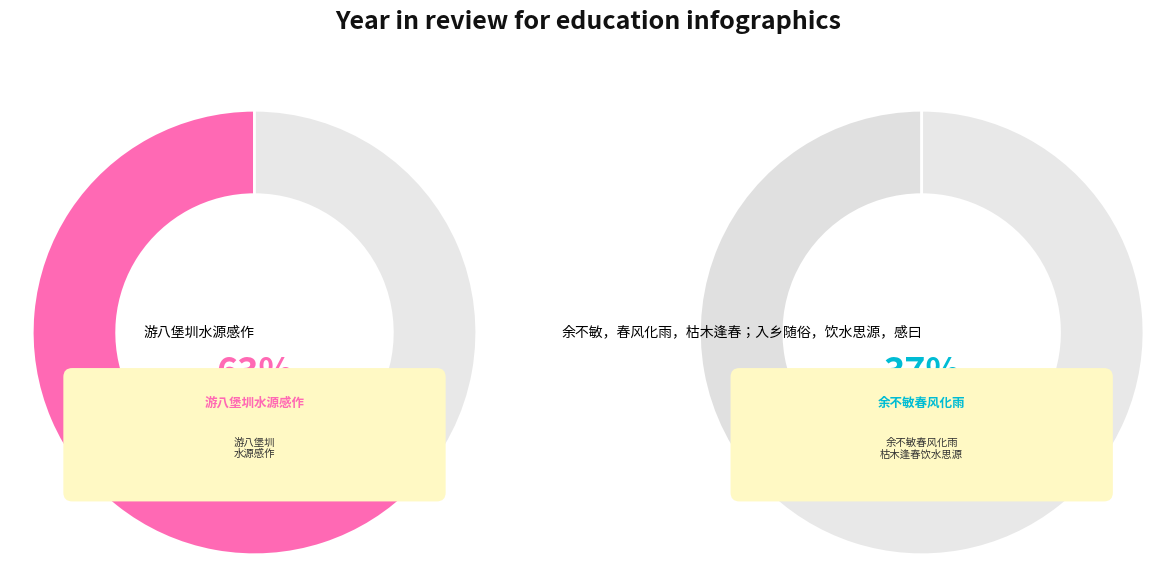

How many slices are in this pie chart?

2